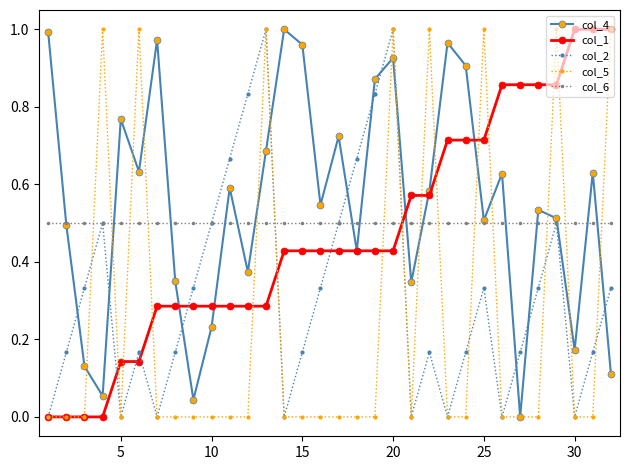

Which series has the largest total across all categories?

col_4